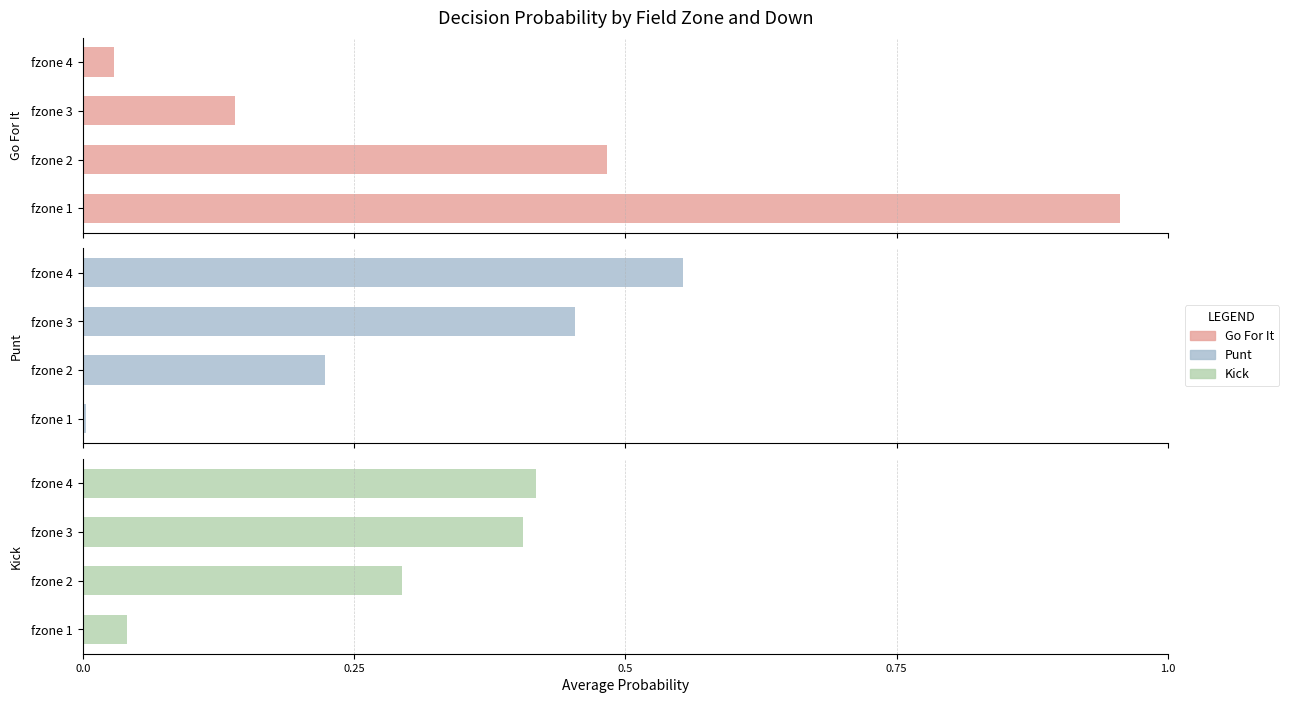

Which series has the largest range (max minus min)?

Go For It